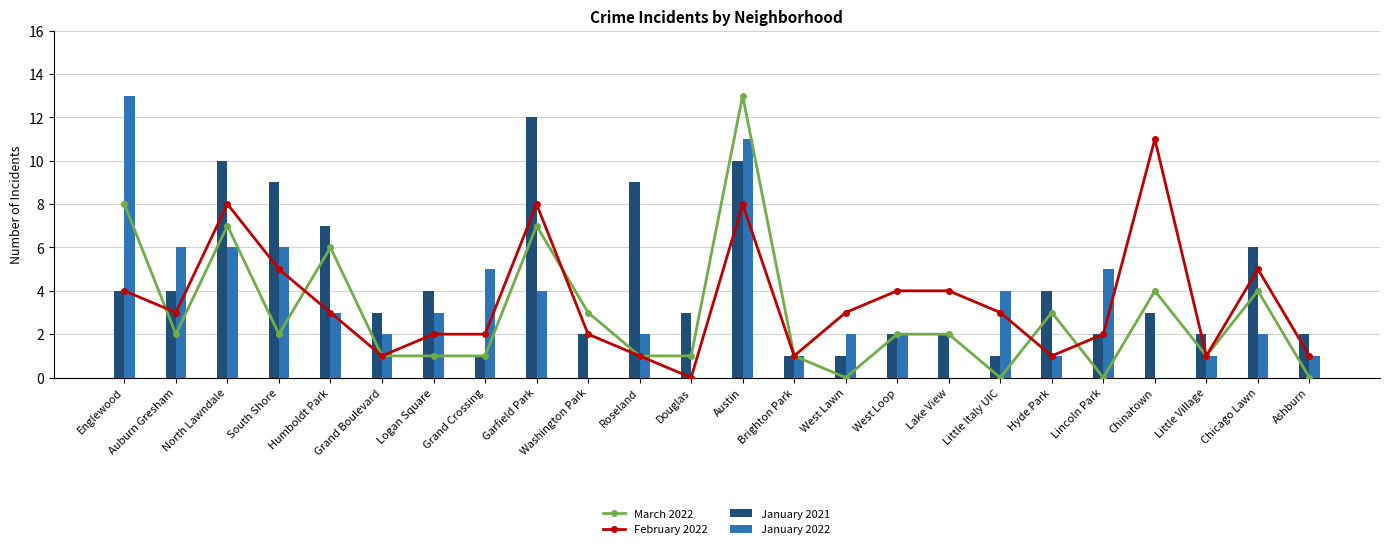

Reading left to right, list all the values displayed in this chart.

March 2022: Englewood=8	Auburn Gresham=2	North Lawndale=7	South Shore=2	Humboldt Park=6	Grand Boulevard=1	Logan Square=1	Grand Crossing=1	Garfield Park=7	Washington Park=3	Roseland=1	Douglas=1	Austin=13	Brighton Park=1	West Lawn=0	West Loop=2	Lake View=2	Little Italy UIC=0	Hyde Park=3	Lincoln Park=0	Chinatown=4	Little Village=1	Chicago Lawn=4	Ashburn=0
February 2022: Englewood=4	Auburn Gresham=3	North Lawndale=8	South Shore=5	Humboldt Park=3	Grand Boulevard=1	Logan Square=2	Grand Crossing=2	Garfield Park=8	Washington Park=2	Roseland=1	Douglas=0	Austin=8	Brighton Park=1	West Lawn=3	West Loop=4	Lake View=4	Little Italy UIC=3	Hyde Park=1	Lincoln Park=2	Chinatown=11	Little Village=1	Chicago Lawn=5	Ashburn=1
January 2021: Englewood=4	Auburn Gresham=4	North Lawndale=10	South Shore=9	Humboldt Park=7	Grand Boulevard=3	Logan Square=4	Grand Crossing=1	Garfield Park=12	Washington Park=2	Roseland=9	Douglas=3	Austin=10	Brighton Park=1	West Lawn=1	West Loop=2	Lake View=2	Little Italy UIC=1	Hyde Park=4	Lincoln Park=2	Chinatown=3	Little Village=2	Chicago Lawn=6	Ashburn=2
January 2022: Englewood=13	Auburn Gresham=6	North Lawndale=6	South Shore=6	Humboldt Park=3	Grand Boulevard=2	Logan Square=3	Grand Crossing=5	Garfield Park=4	Washington Park=0	Roseland=2	Douglas=0	Austin=11	Brighton Park=1	West Lawn=2	West Loop=2	Lake View=0	Little Italy UIC=4	Hyde Park=1	Lincoln Park=5	Chinatown=0	Little Village=1	Chicago Lawn=2	Ashburn=1